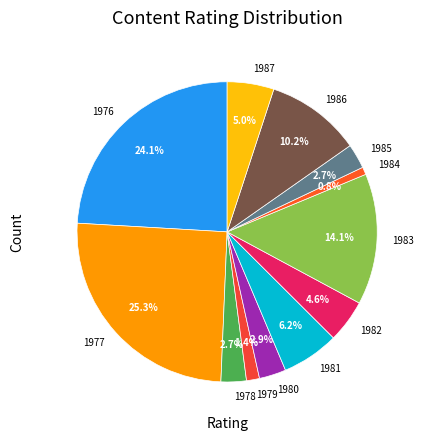

What is the total percentage of 1987 and 1984?

5.8%